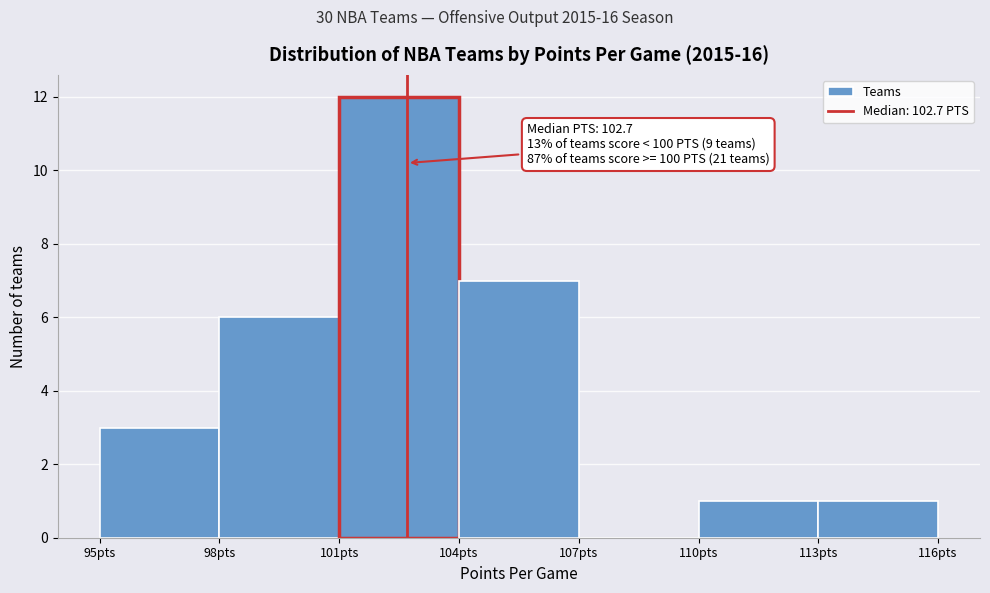

Over which range of the x-axis is the bar tallest?

101 to 104